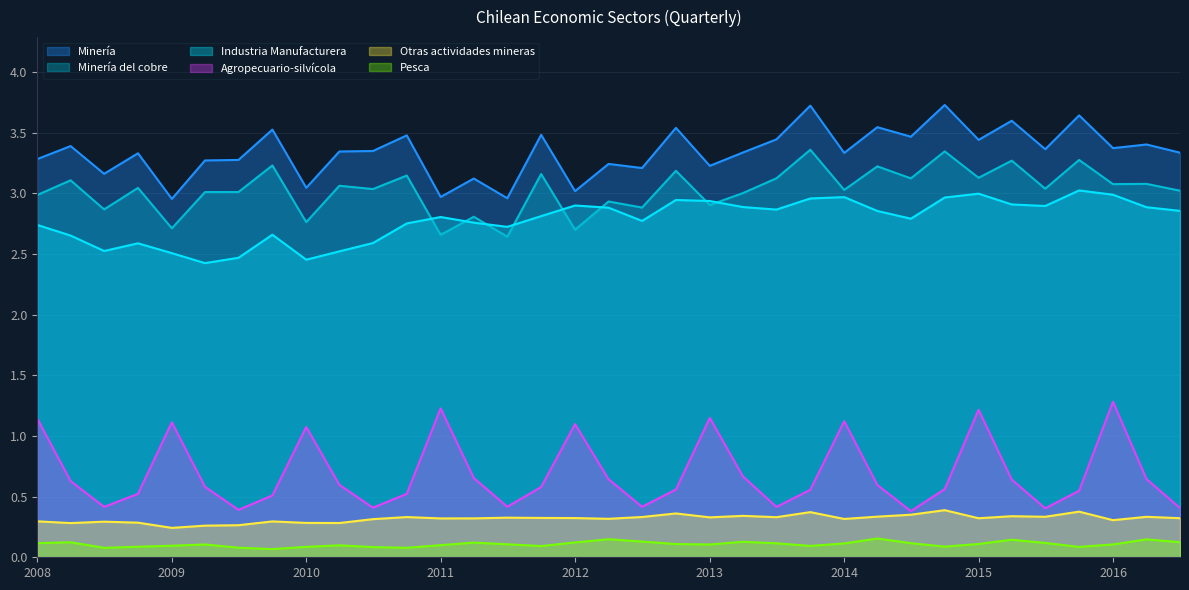

What is the sum of all Minería del cobre values?

106.0